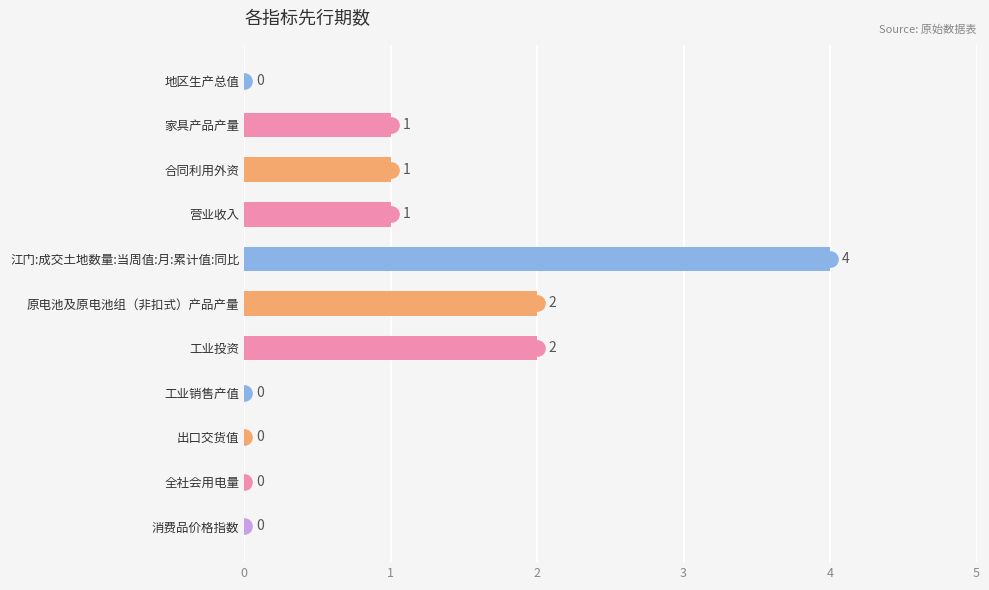

What is the change in value from 合同利用外资 to 工业投资?

+1